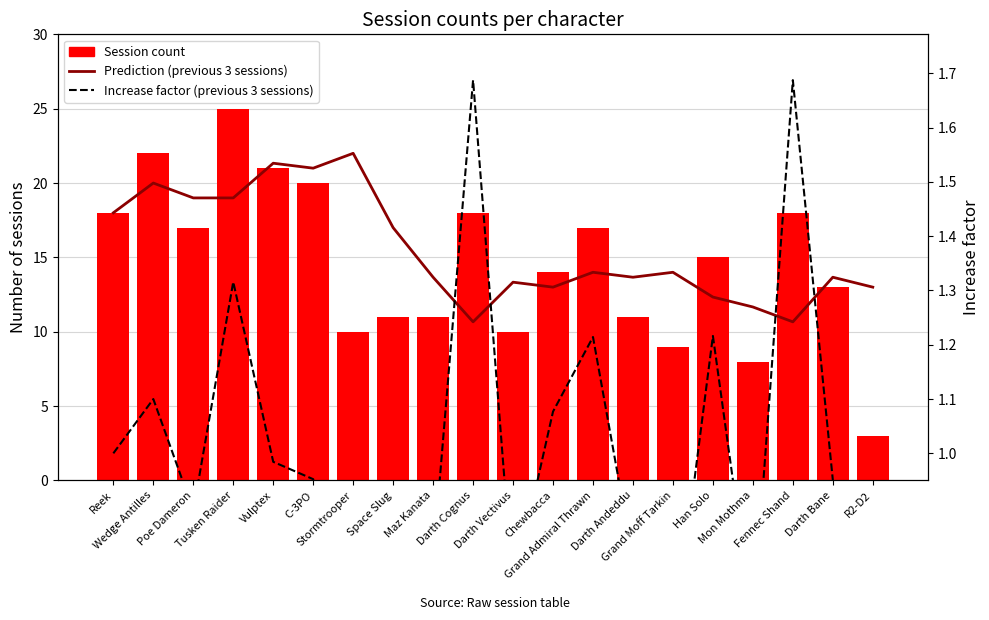

What are all the series names shown in the legend?

Prediction (previous 3 sessions), Session count, Increase factor (previous 3 sessions)